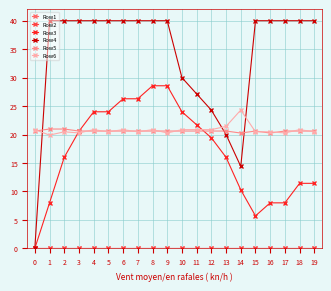

True or false: Row5 and Row1 cross at least once.

False